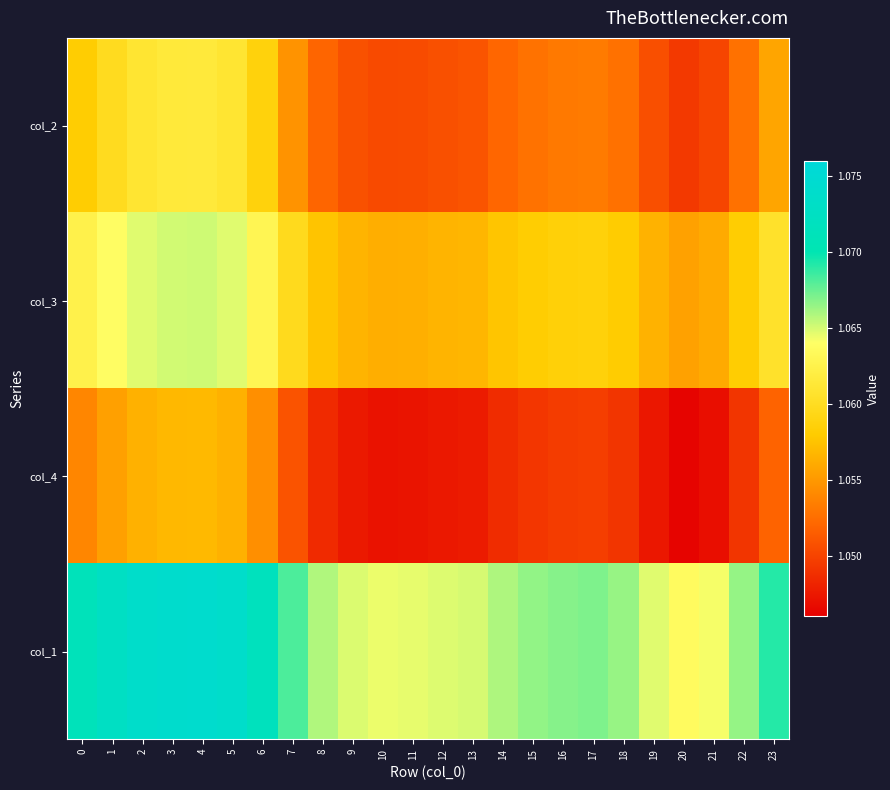

Which has a higher value, 1 or 8?

1